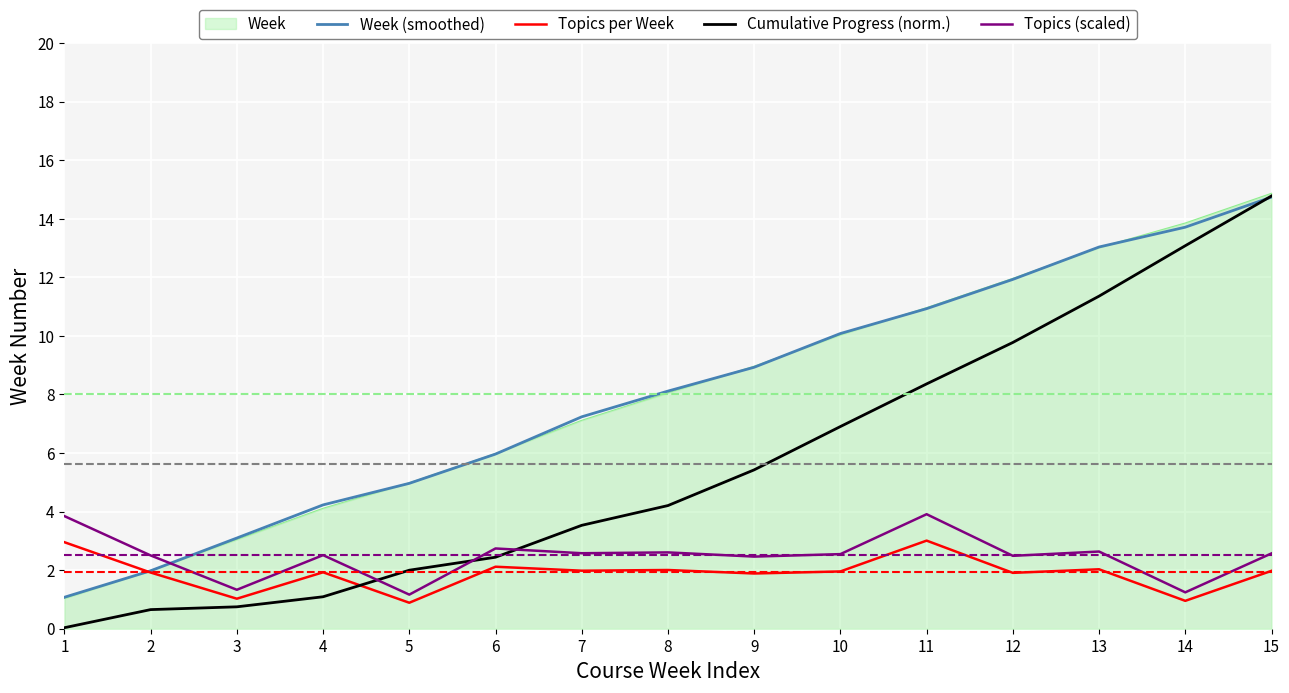

What is the highest value of the Week (smoothed) series?

14.7